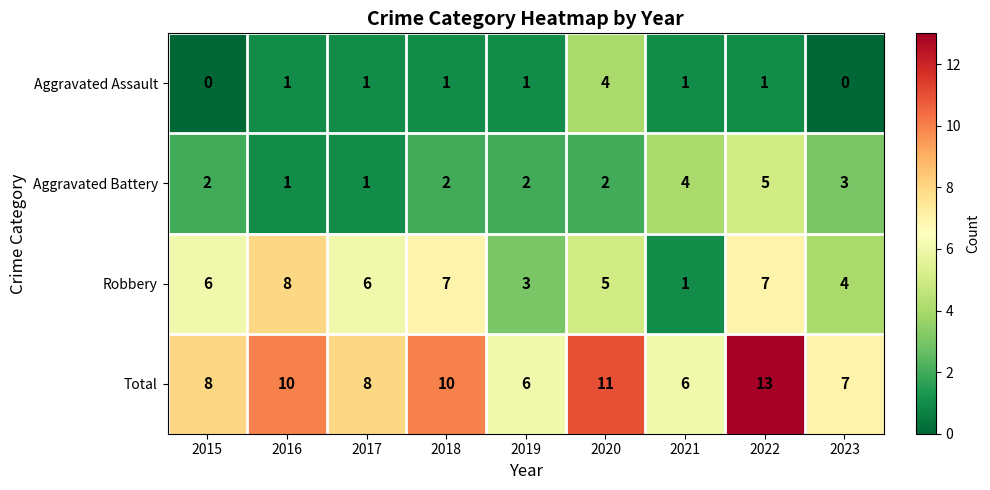

Which category has the highest value in the Aggravated Battery series?

2022